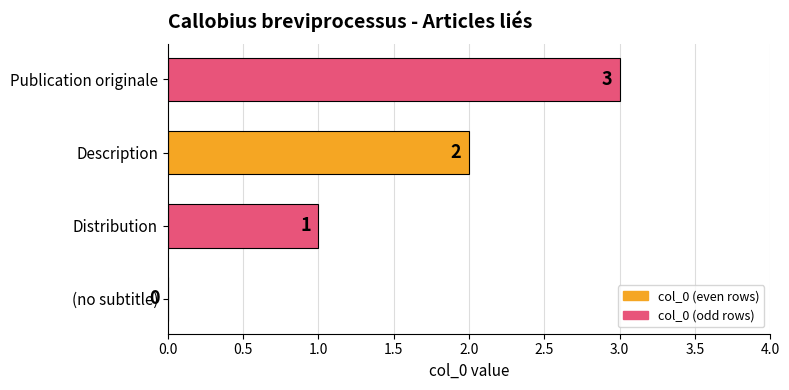

How many values are between 1 and 3?

3